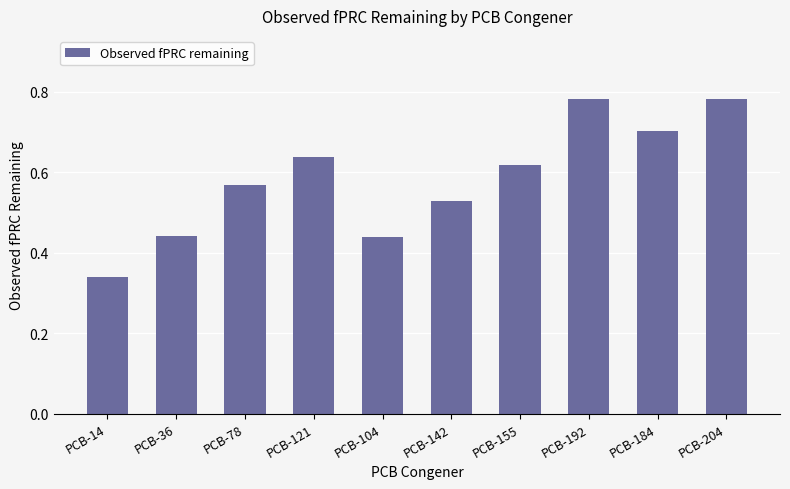

What is the sum of all values?

5.8